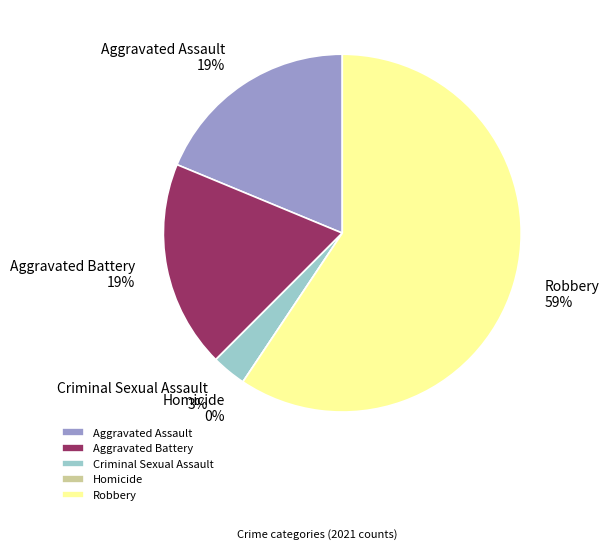

Approximately how many times larger is the value at Robbery compared to Aggravated Assault?

3.2